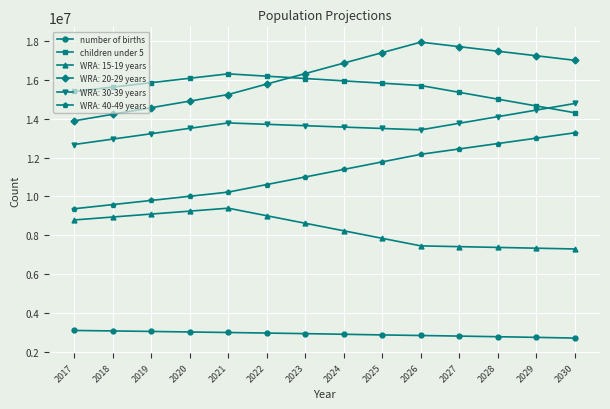

Which series has the largest range (max minus min)?

WRA: 20-29 years